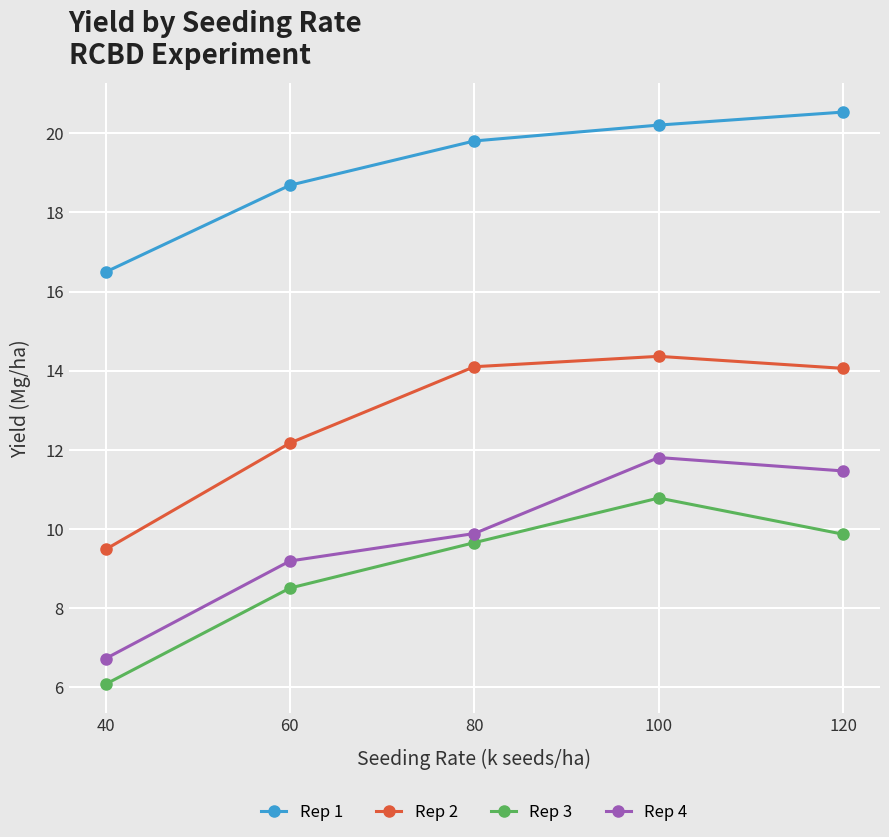

What is the sum of all Rep 4 values?

49.0